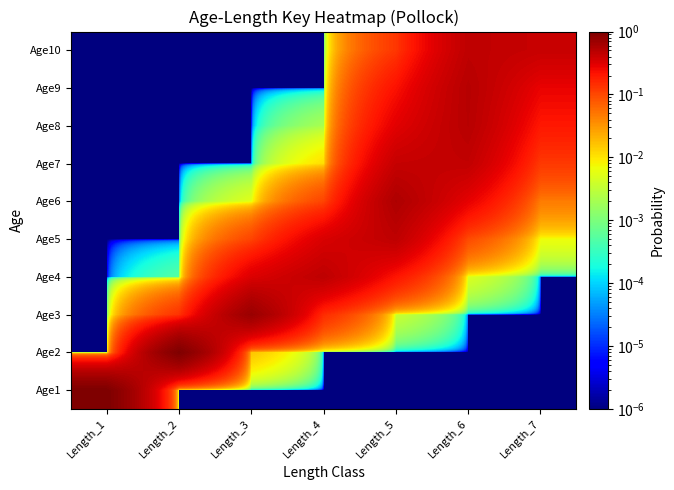

At which category is the sum across all series the highest?

Length_5